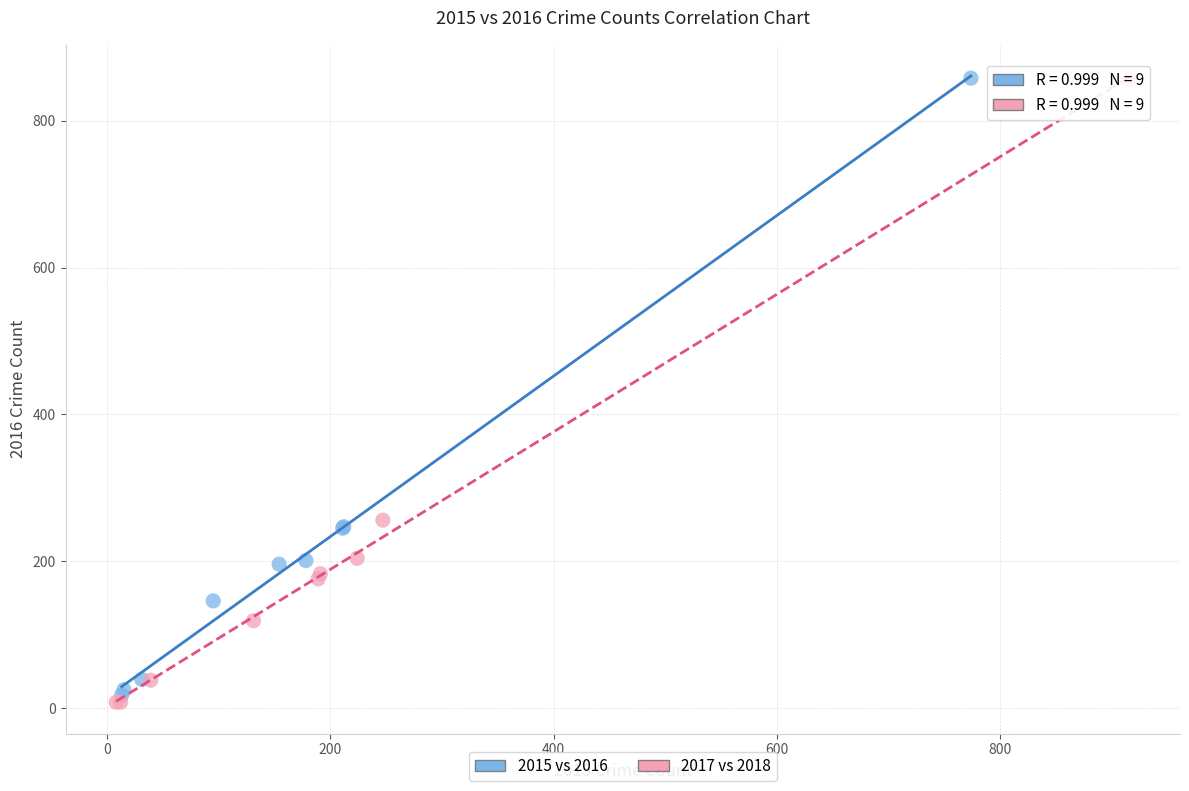

Which series has the largest Y range (max minus min)?

2017 vs 2018